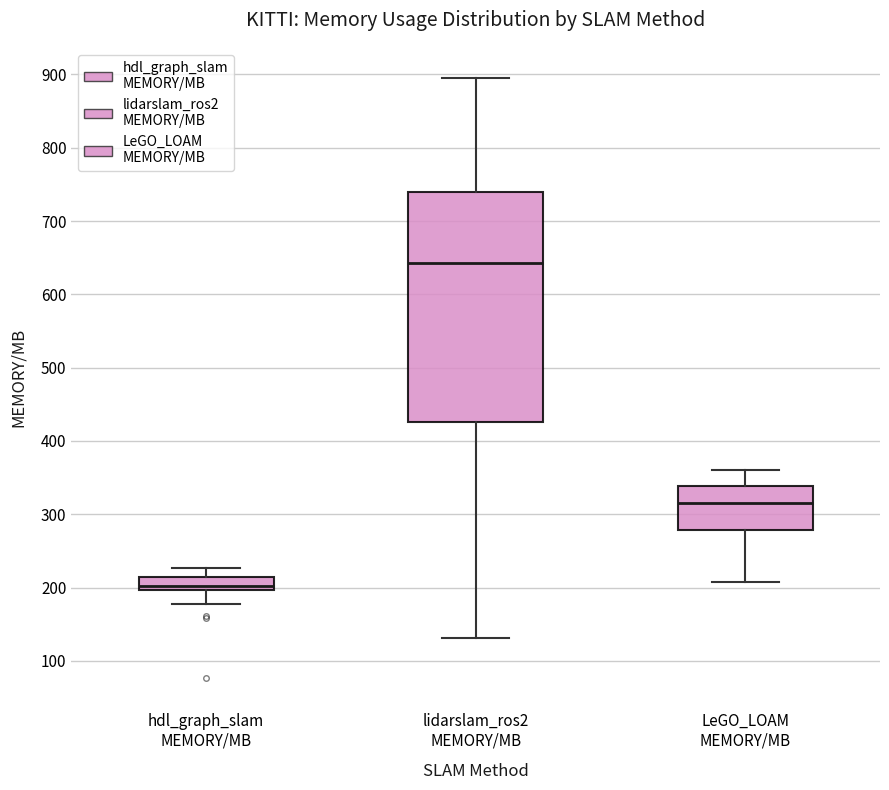

Which box is the tallest, from its lower edge to its upper edge?

lidarslam_ros2 MEMORY/MB